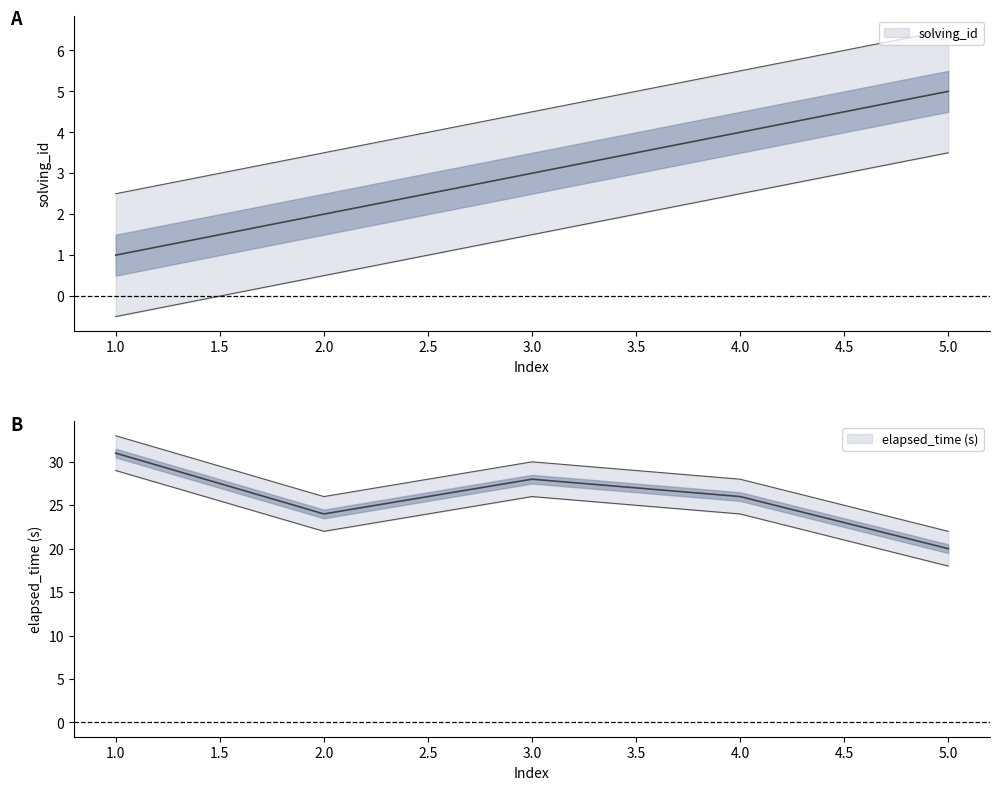

Reading left to right, extract all data points from this chart.

solving_id: 1	2	3	4	5
elapsed_time: 31	24	28	26	20